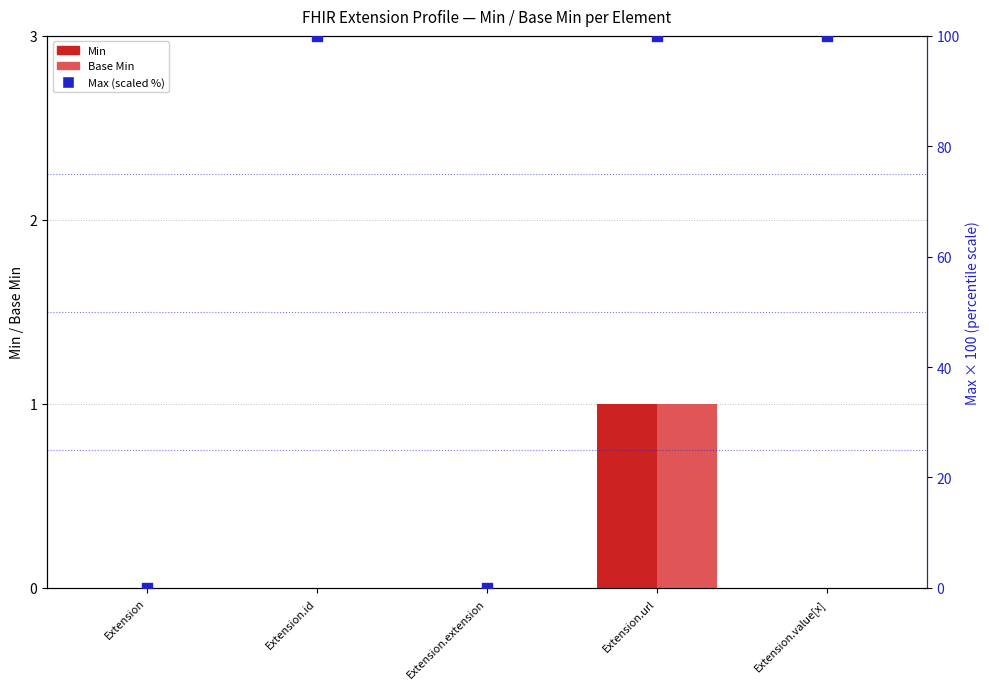

Which series has the largest total across all categories?

Max (scaled %)